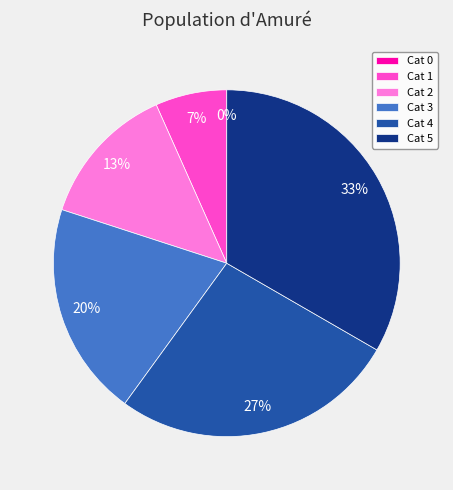

How many slices are in this pie chart?

6